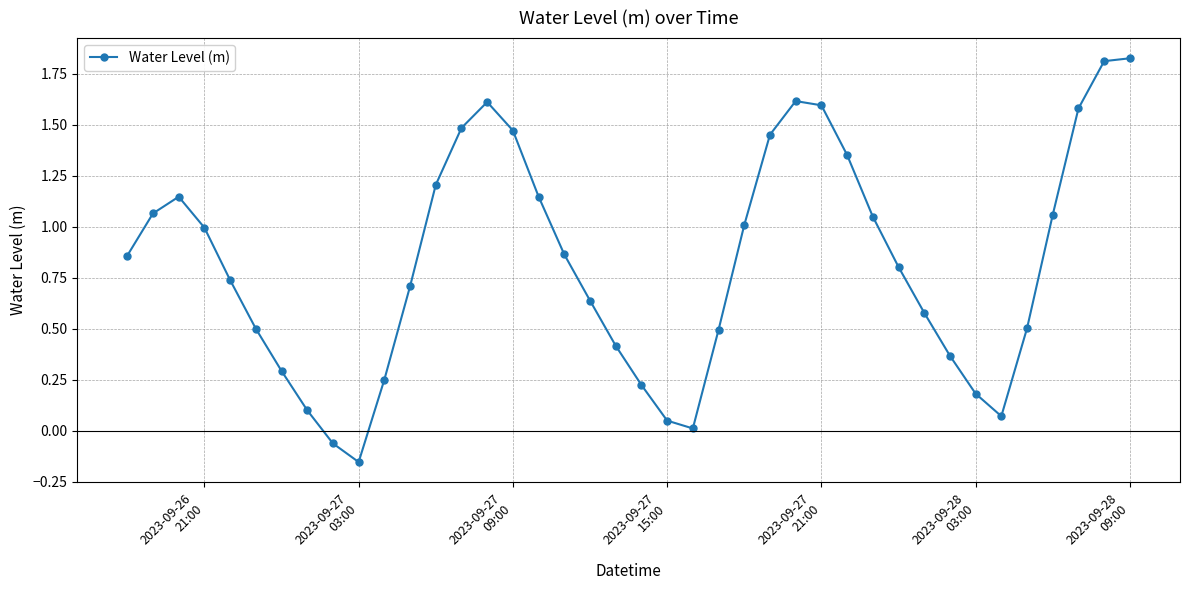

How many interior local valleys (lower than both neighbors) does the data have?

3